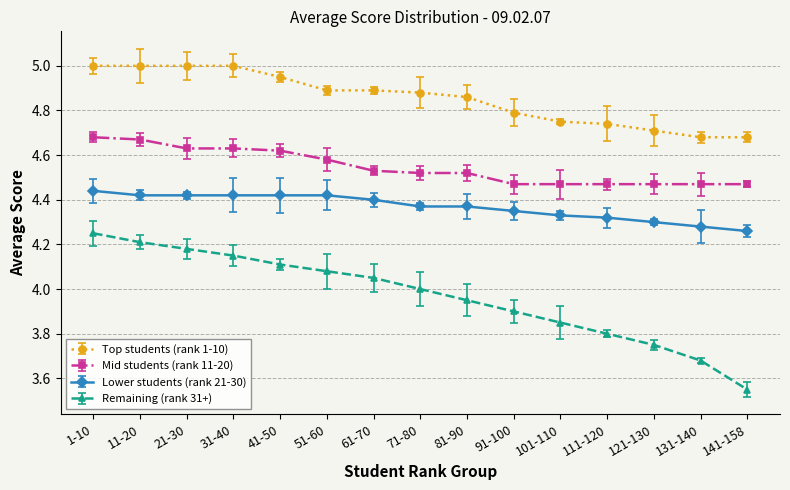

True or false: Lower students (rank 21-30) and Top students (rank 1-10) cross at least once.

False